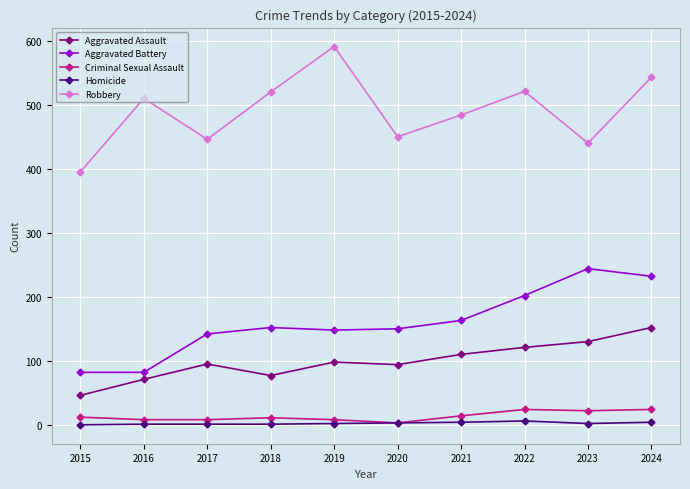

True or false: Aggravated Battery and Aggravated Assault cross at least once.

False